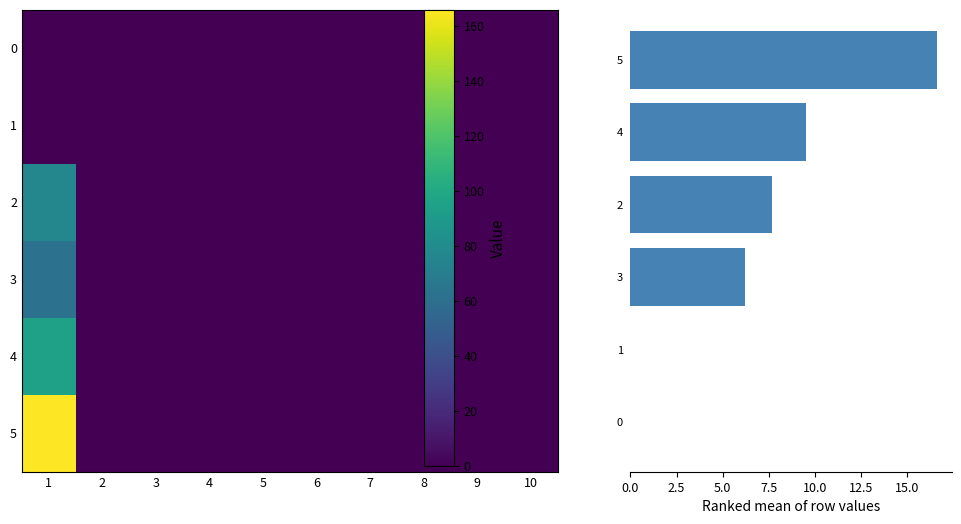

How many positive values does the 4 series have?

1